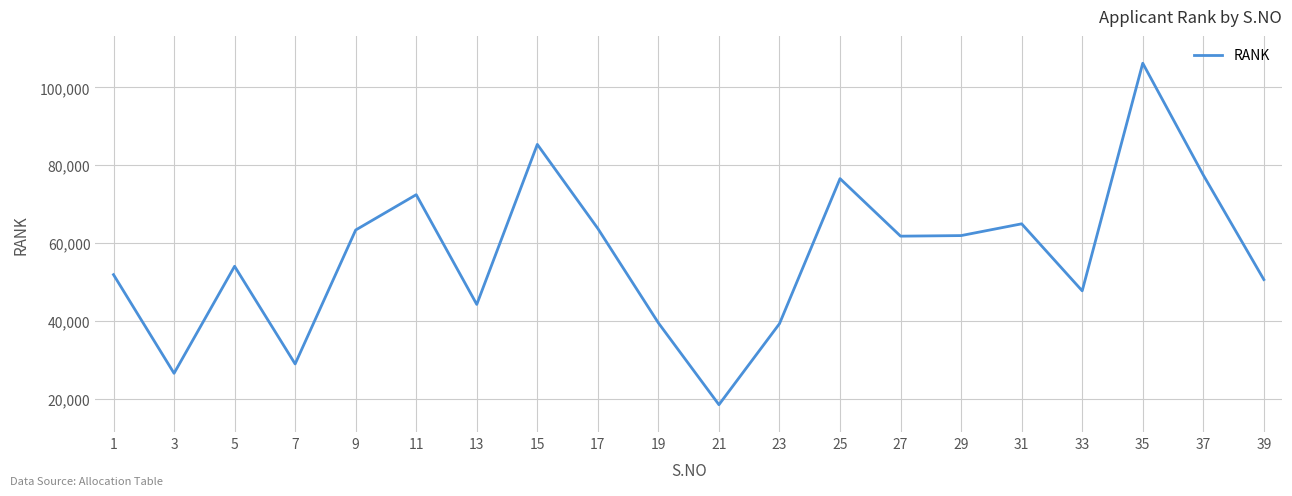

At which label does the data first exceed 61794?

9